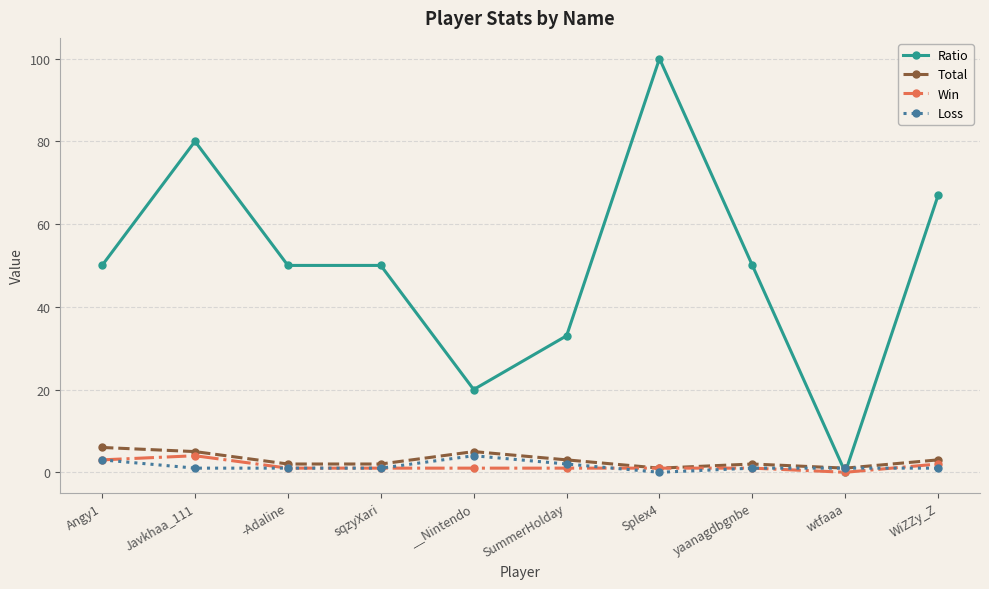

Which category has the lowest value in the Ratio series?

wtfaaa